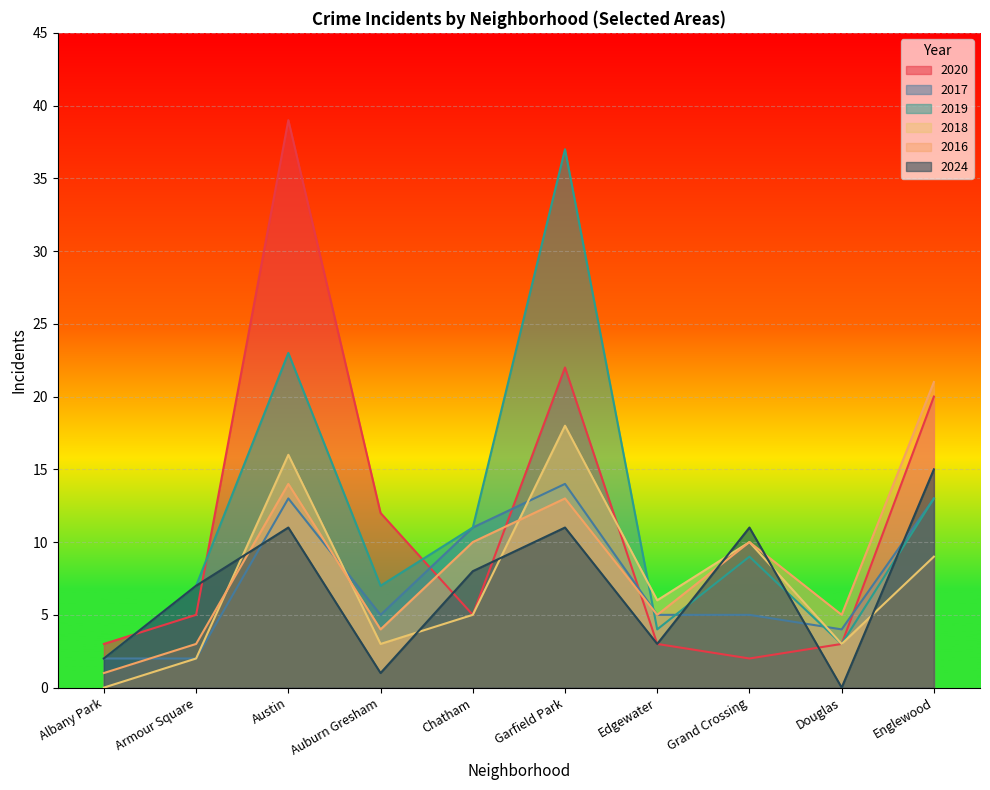

How many distinct data groups are displayed?

6